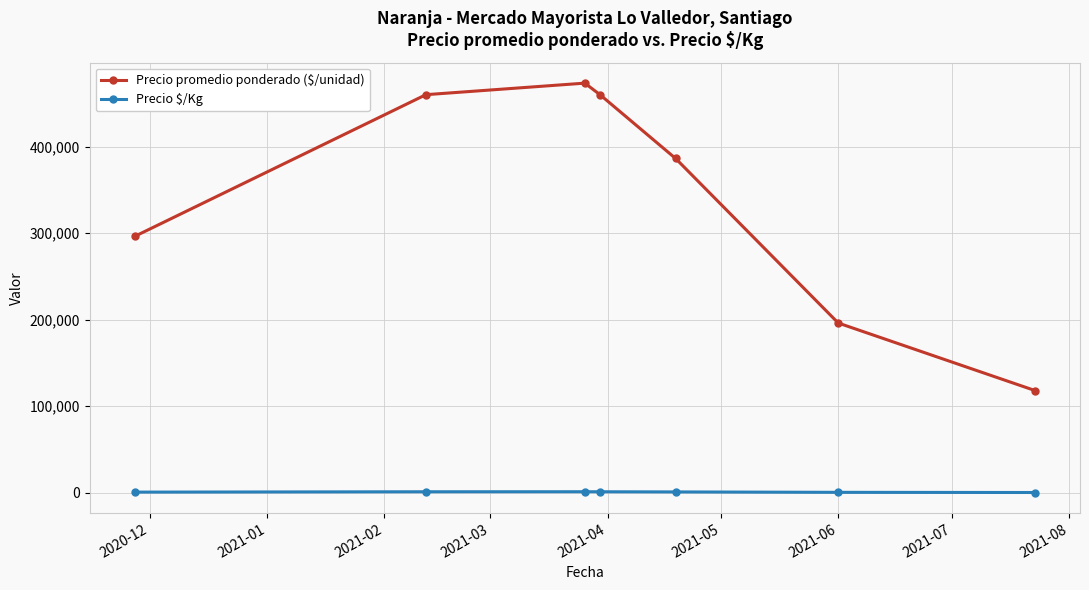

True or false: Precio promedio ponderado ($/unidad) and Precio $/Kg cross at least once.

False